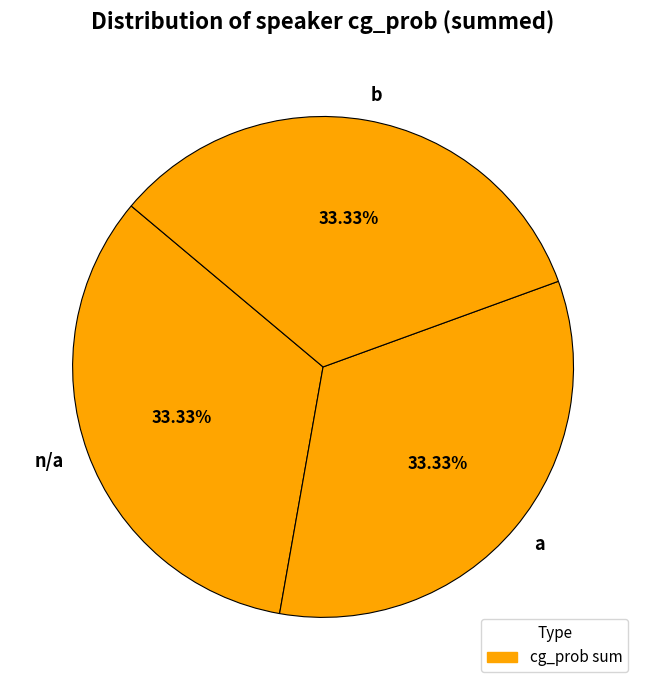

To the nearest percent, what is the average slice percentage?

33%